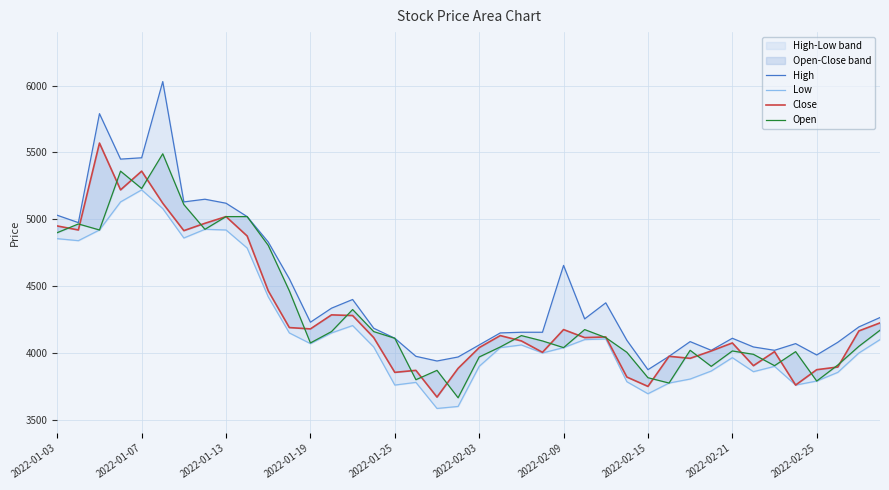

Where does the High series first go above 4195?

2022-01-03